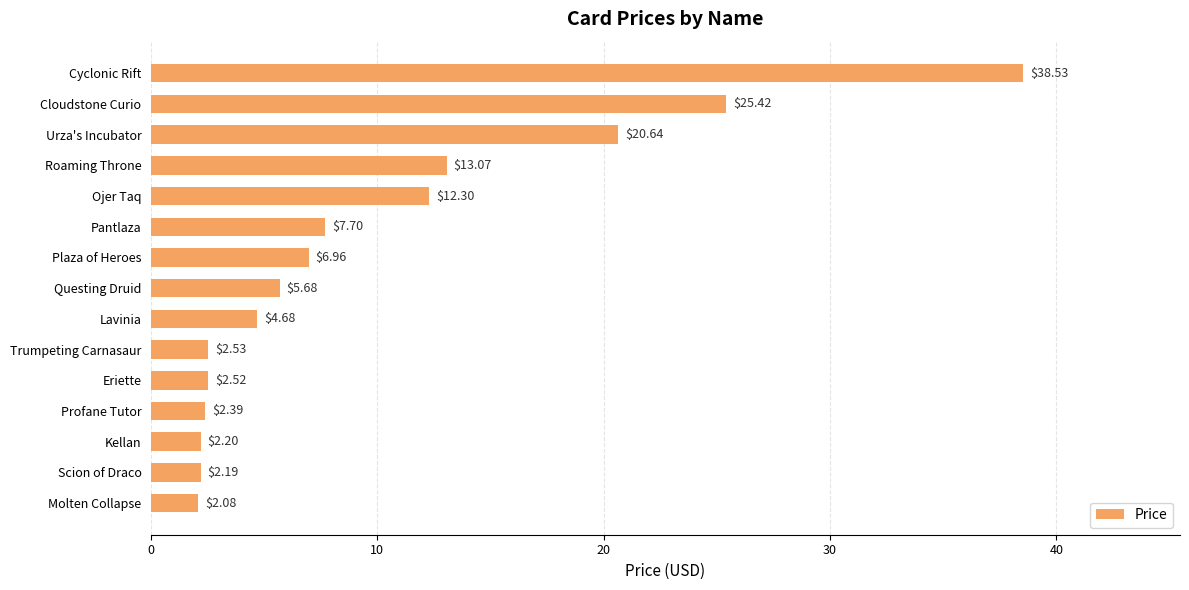

Does the chart contain any negative values?

No